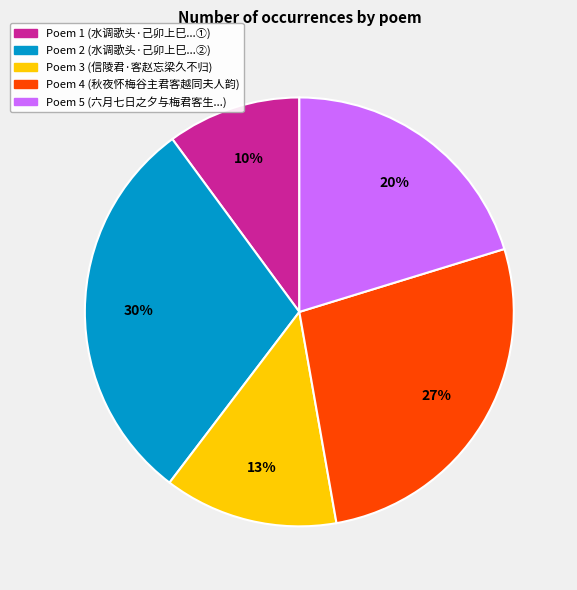

Does any single category account for the majority?

No